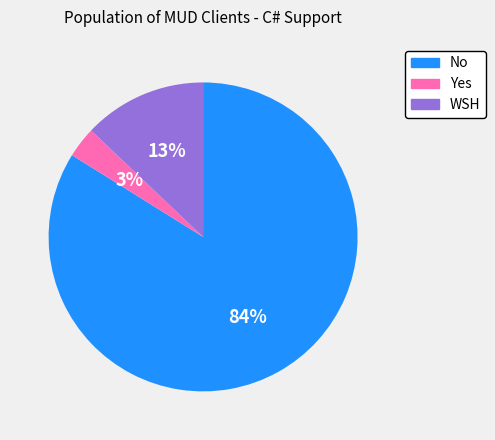

How many slices are in this pie chart?

3